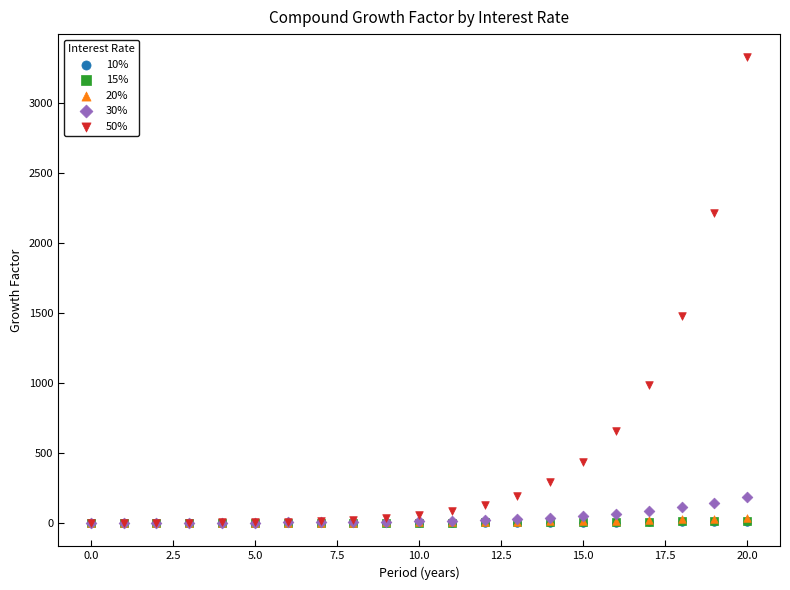

What are all the series names shown in the legend?

10%, 15%, 20%, 30%, 50%